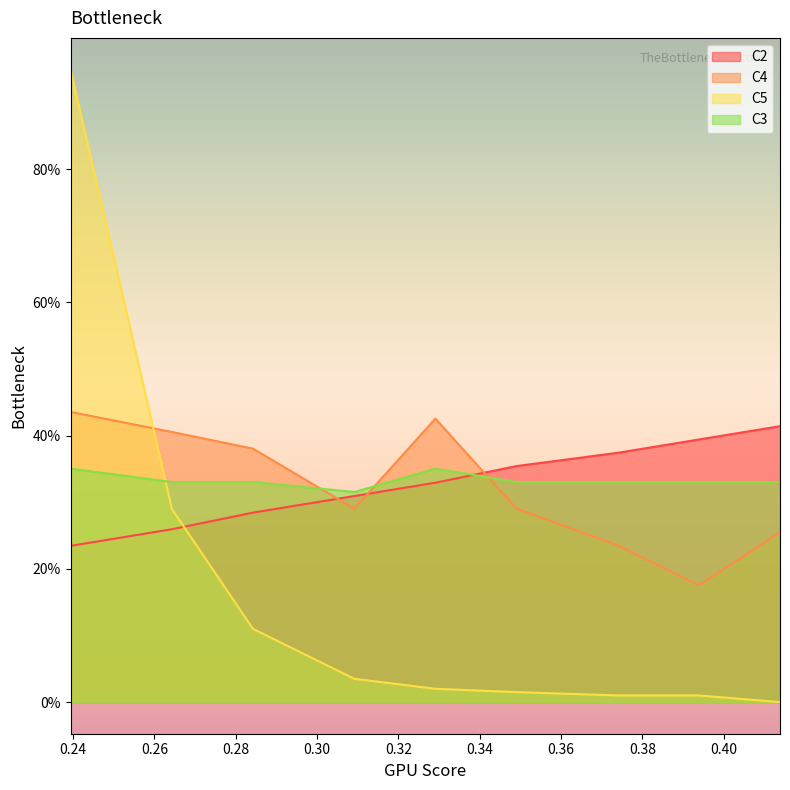

What are all the series names shown in the legend?

C2, C4, C5, C3